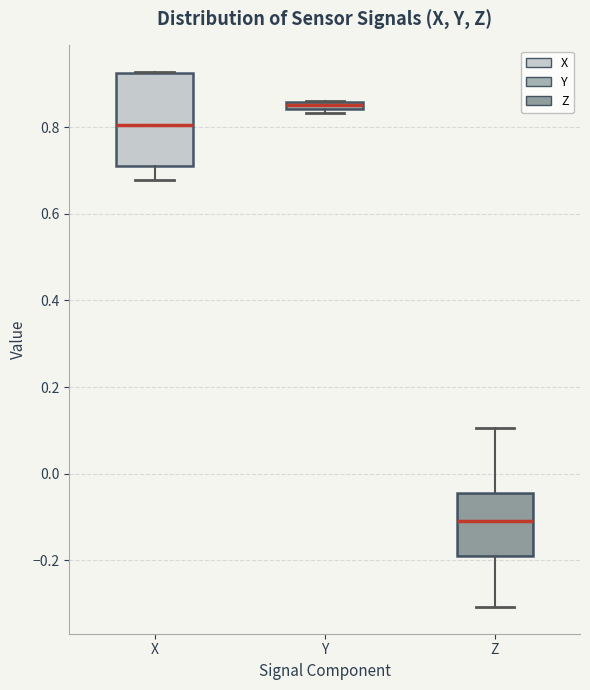

Comparing the boxes themselves (not the whiskers), which one is the tallest?

X